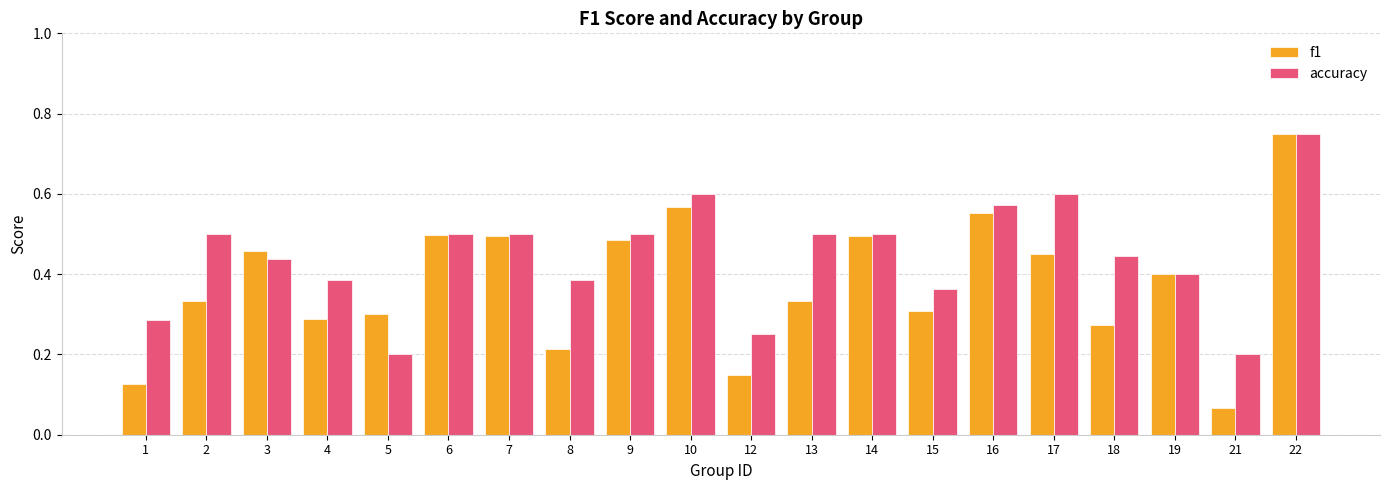

What is the sum of all f1 values?

7.5